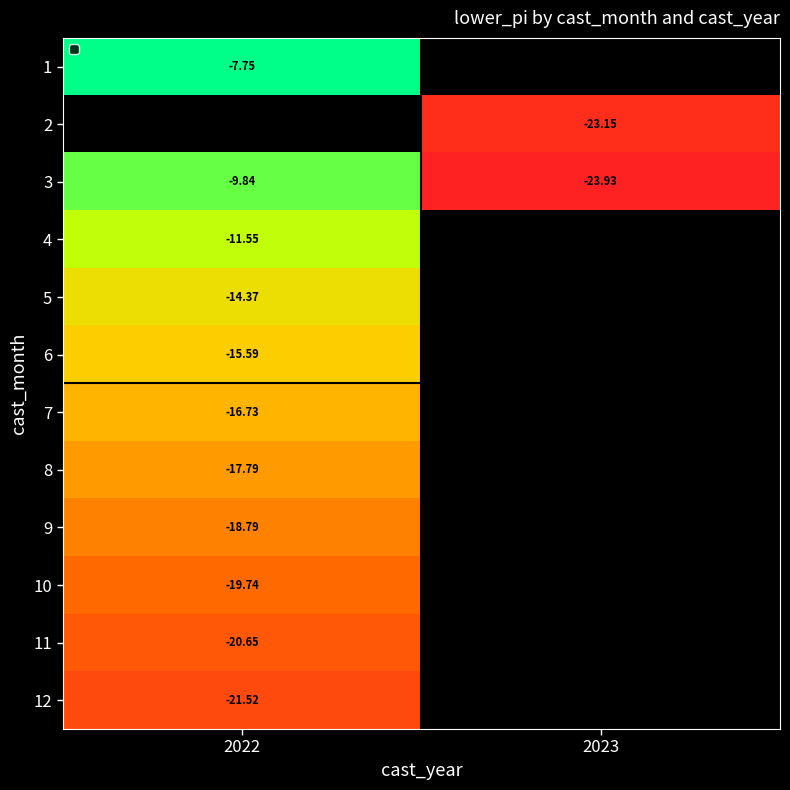

How many data points does each series have?

2